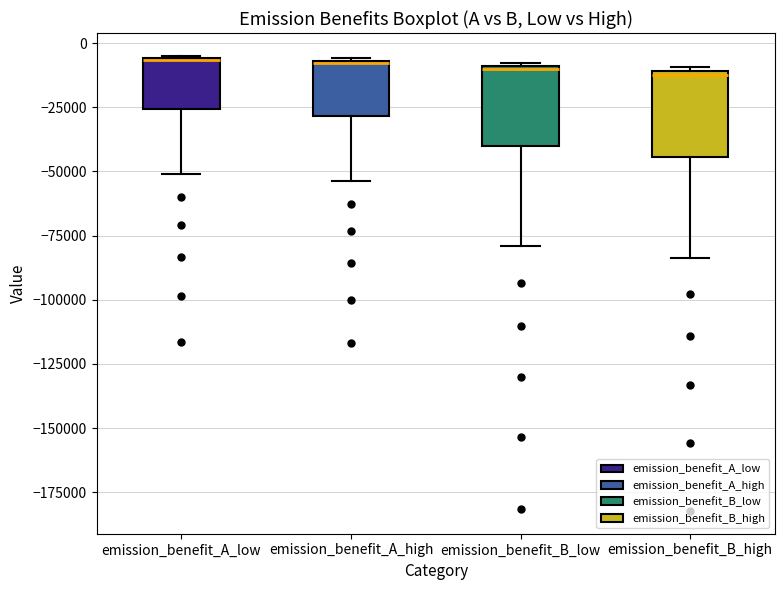

Reading left to right, read every box against the y-axis: the position of its median line, the range the box covers, and the ends of its whiskers. The values are not printed on the chart, so give them approximately, as read against the axis.

emission_benefit_A_low: median -5000, box -25000 to -5000, whiskers -50000 to -5000
emission_benefit_A_high: median -10000, box -30000 to -5000, whiskers -55000 to -5000
emission_benefit_B_low: median -10000, box -40000 to -10000, whiskers -80000 to -10000
emission_benefit_B_high: median -10000, box -45000 to -10000, whiskers -85000 to -10000